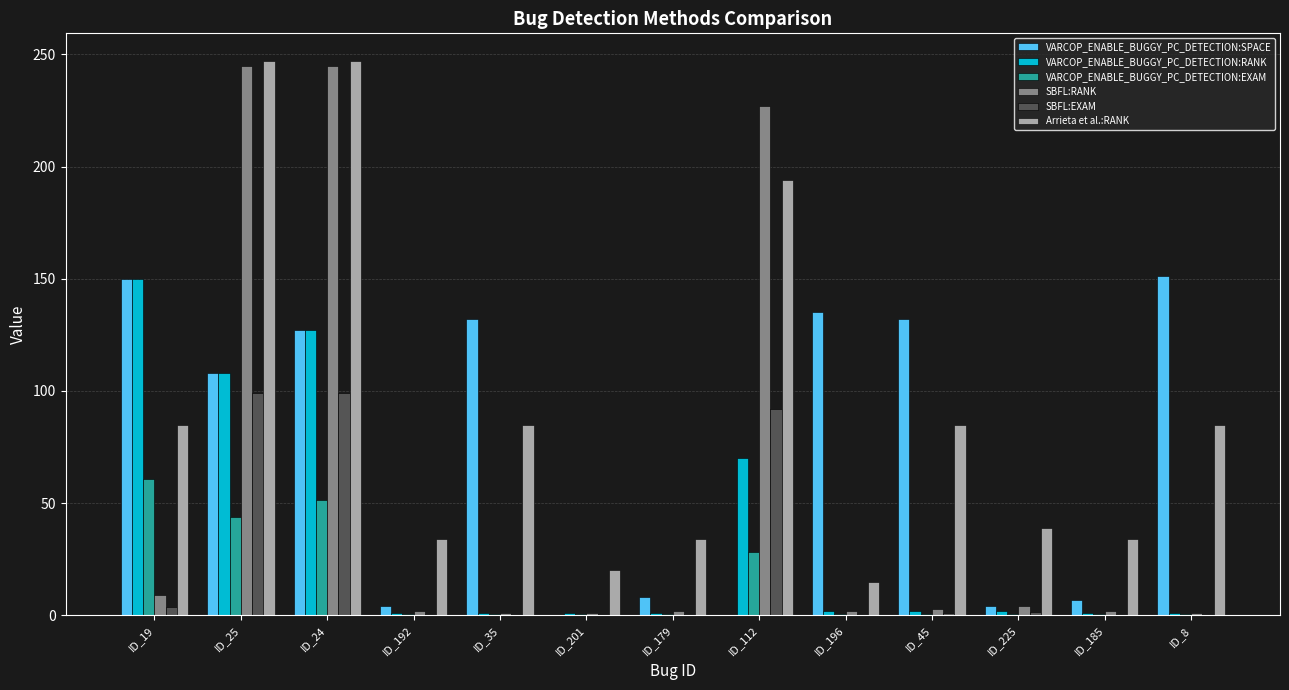

At which category is the sum across all series the highest?

ID_24